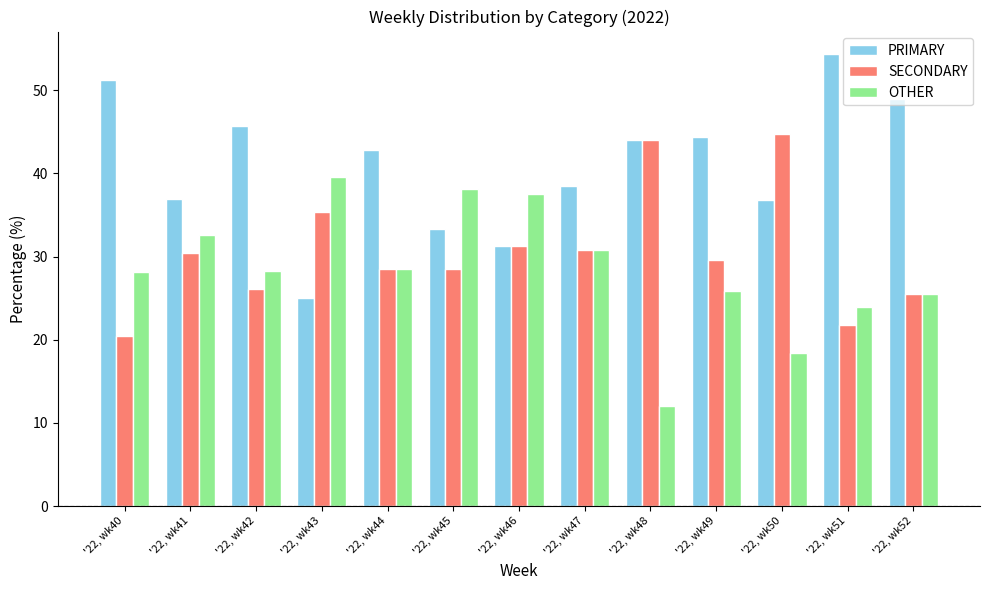

Is it true that OTHER equals 39.3 at '22, wk51?

False